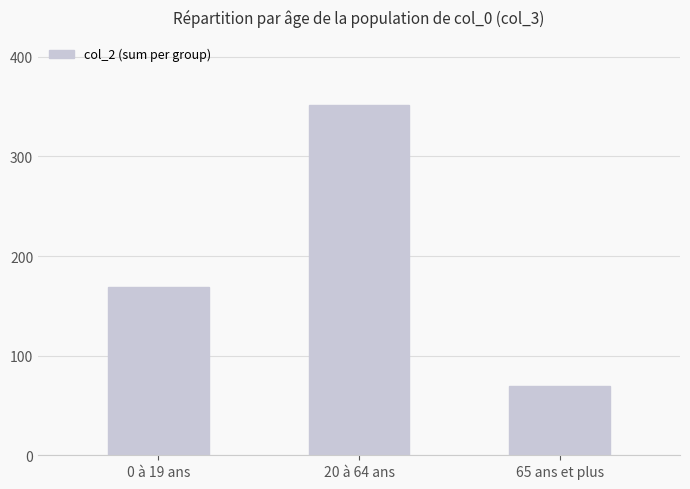

What is the difference between the maximum and minimum values?

282